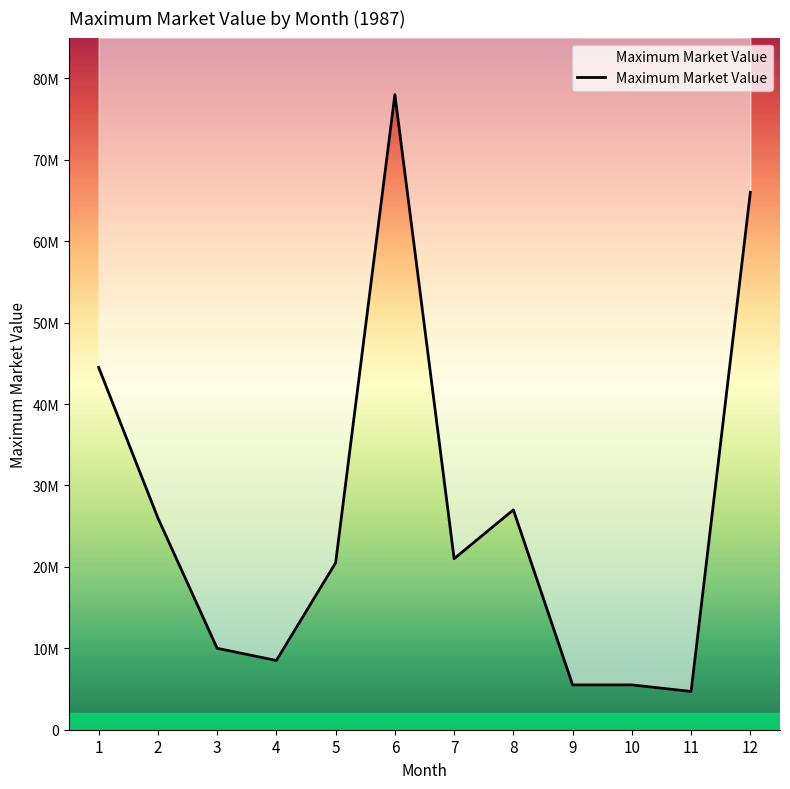

Which label corresponds to the smallest value in the chart?

11